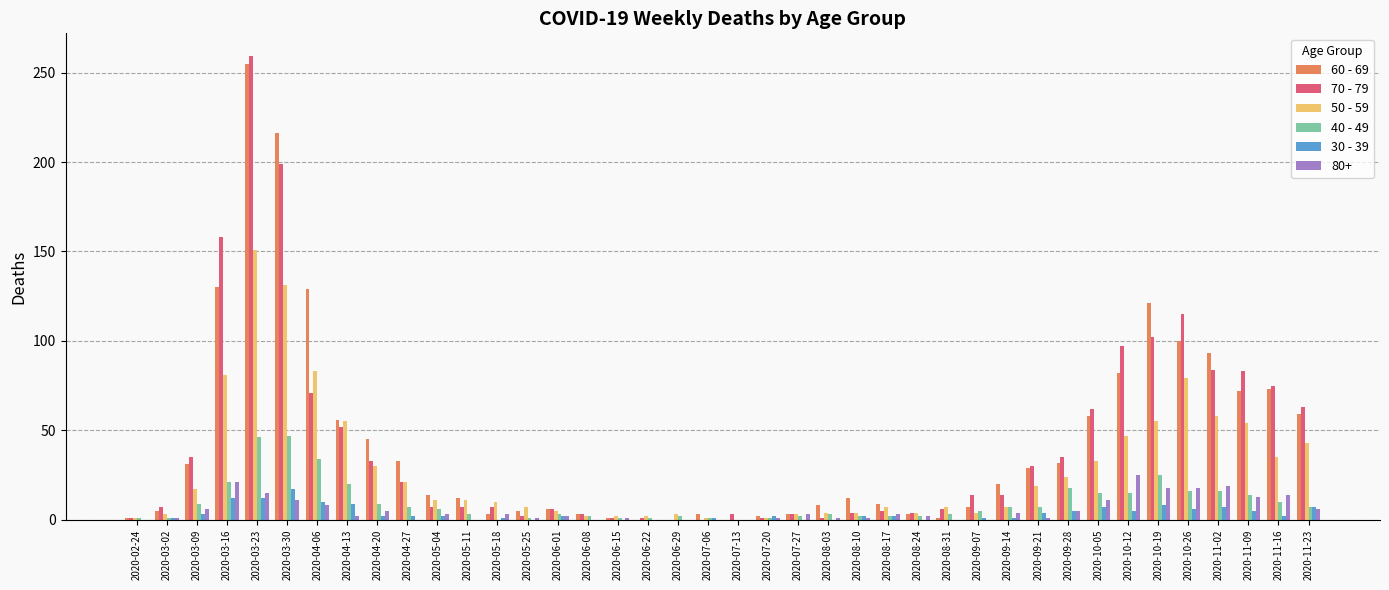

Is the value of 60 - 69 at 2020-05-18 greater than the value of 50 - 59 at 2020-10-19?

No